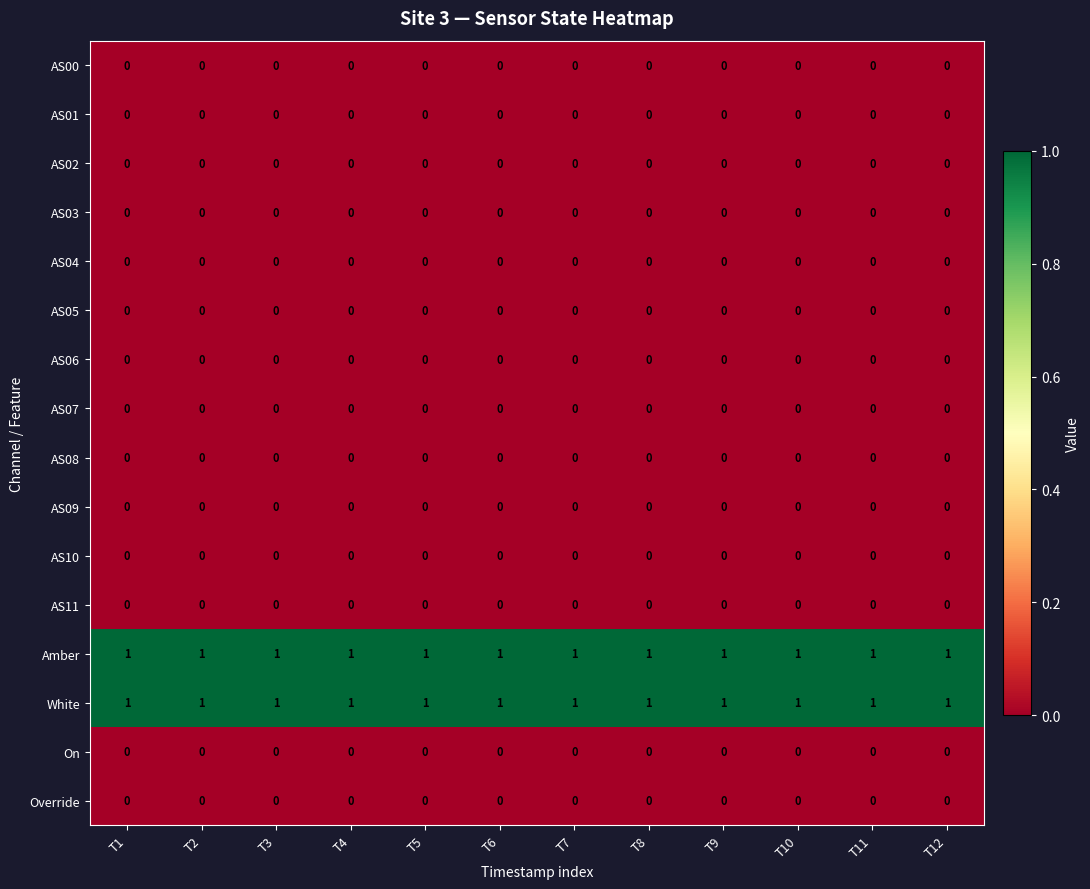

At how many categories does at least one series exceed 0?

12